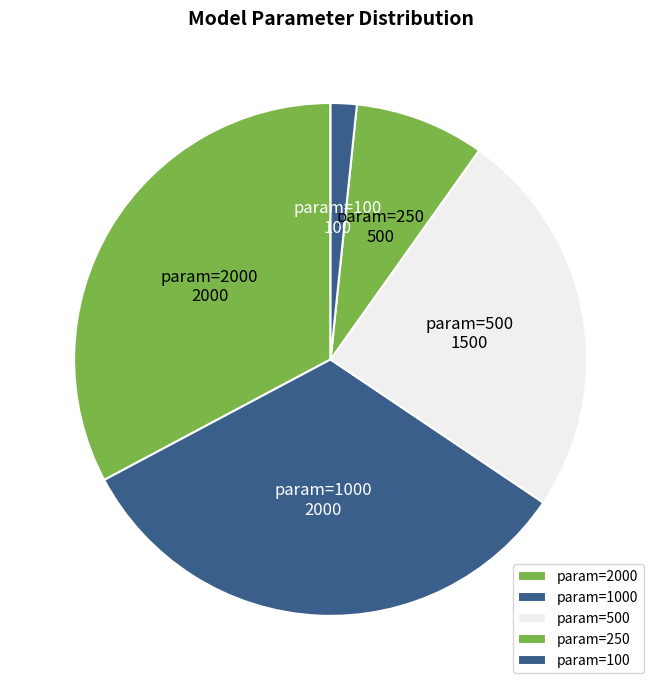

Does param=2000 account for over 50% of the chart?

No